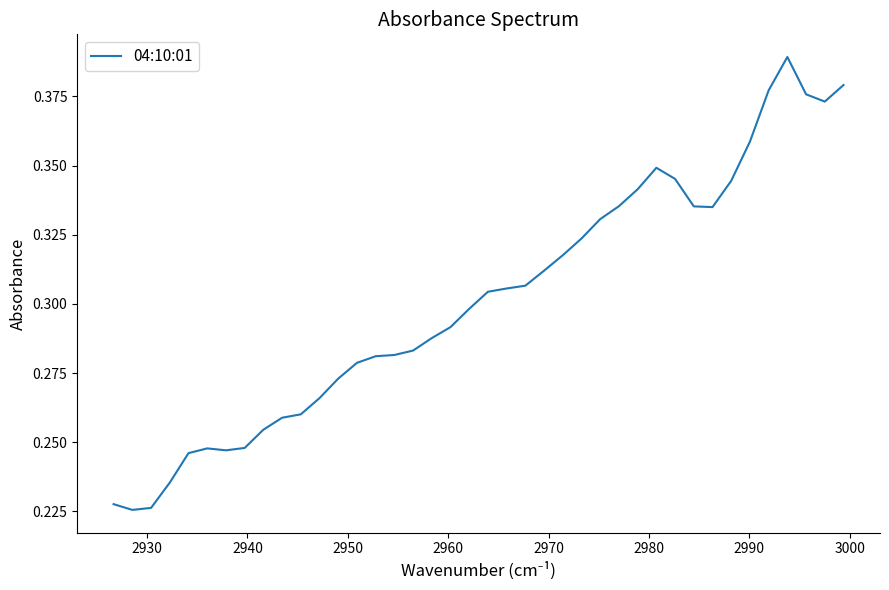

What is the smallest value displayed?

0.2